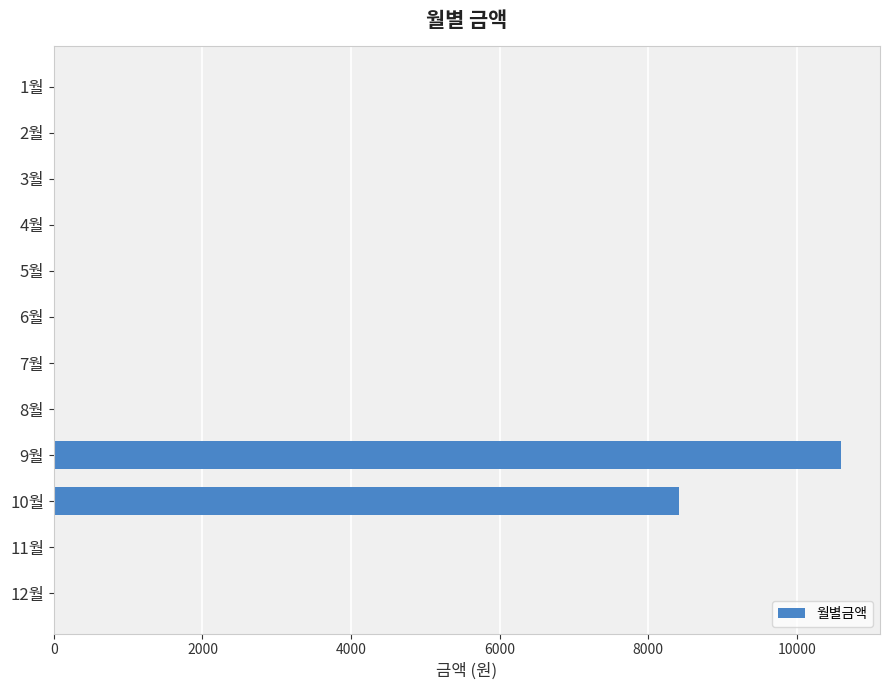

Reading top to bottom, extract all data points from this chart.

1월=0	2월=0	3월=0	4월=0	5월=0	6월=0	7월=0	8월=0	9월=10590	10월=8410	11월=0	12월=0